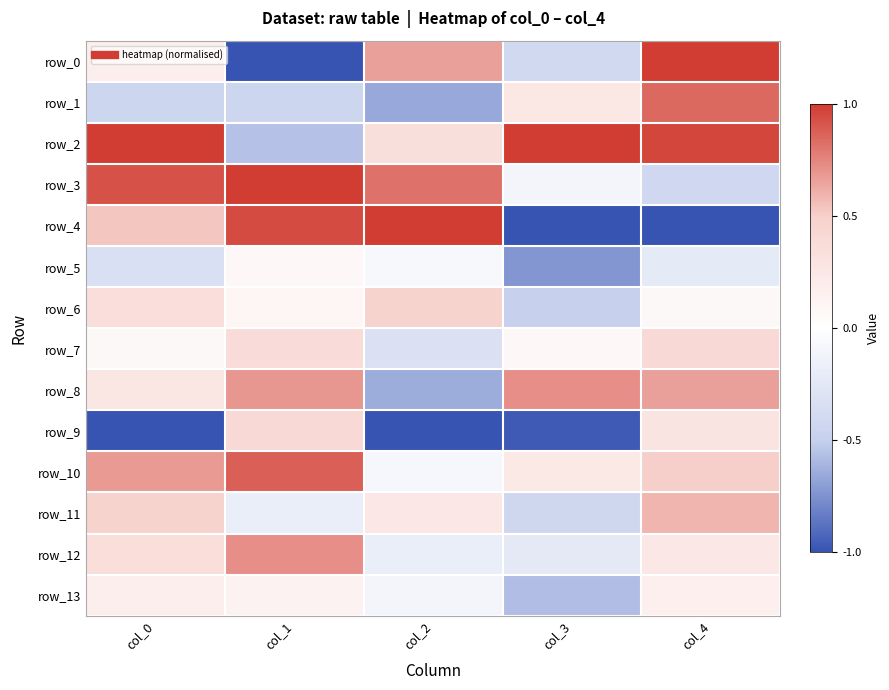

Which series has the largest range (max minus min)?

row_4